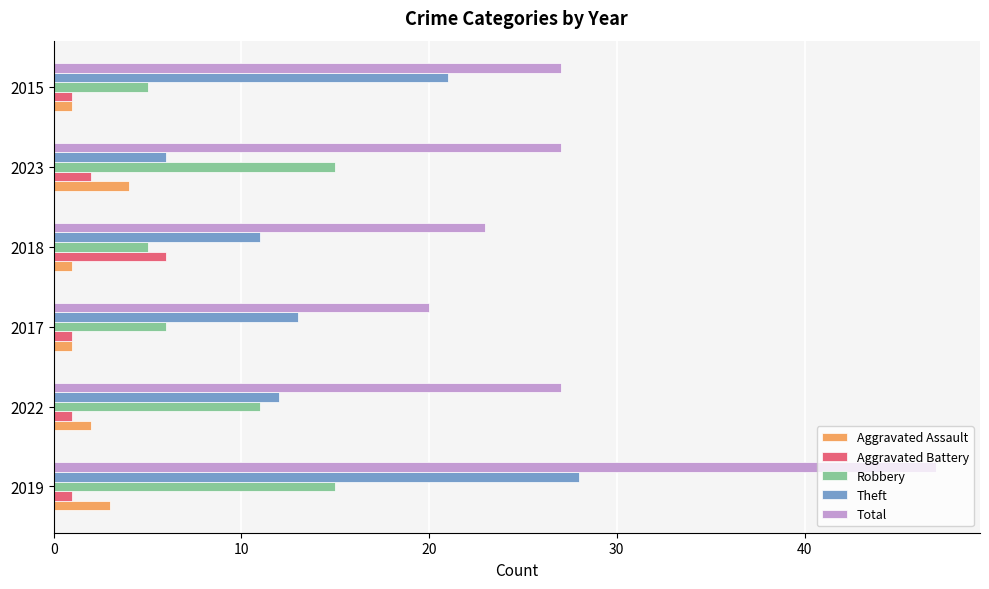

What is the minimum value shown in the chart?

1